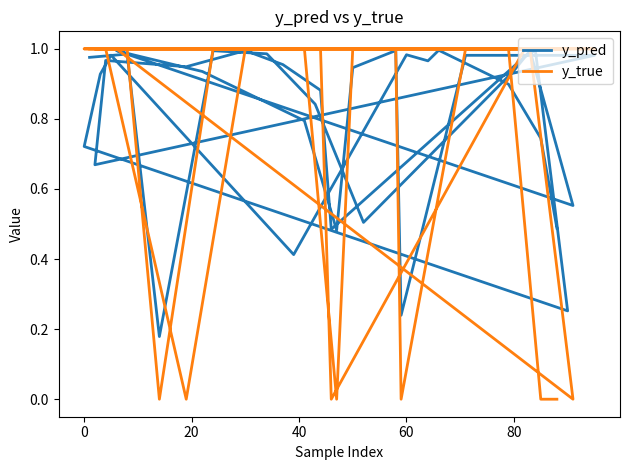

Is this an area chart (filled region under the line)?

No